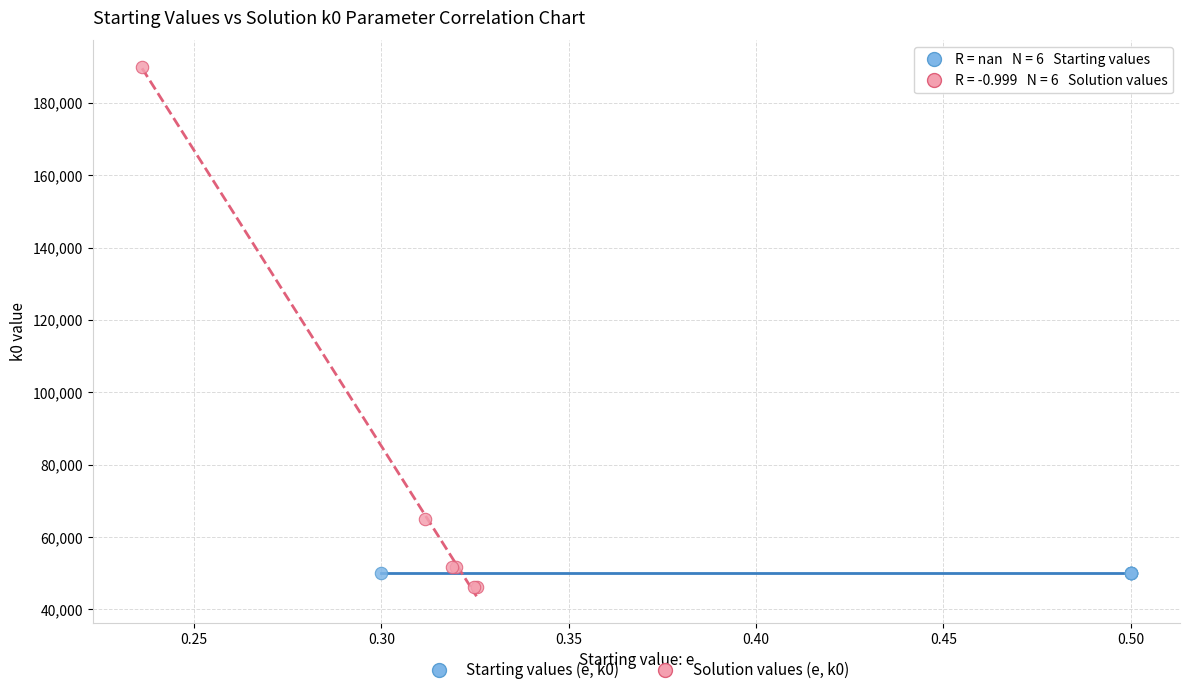

What are all the series names shown in the legend?

Starting values (e, k0), Solution values (e, k0)